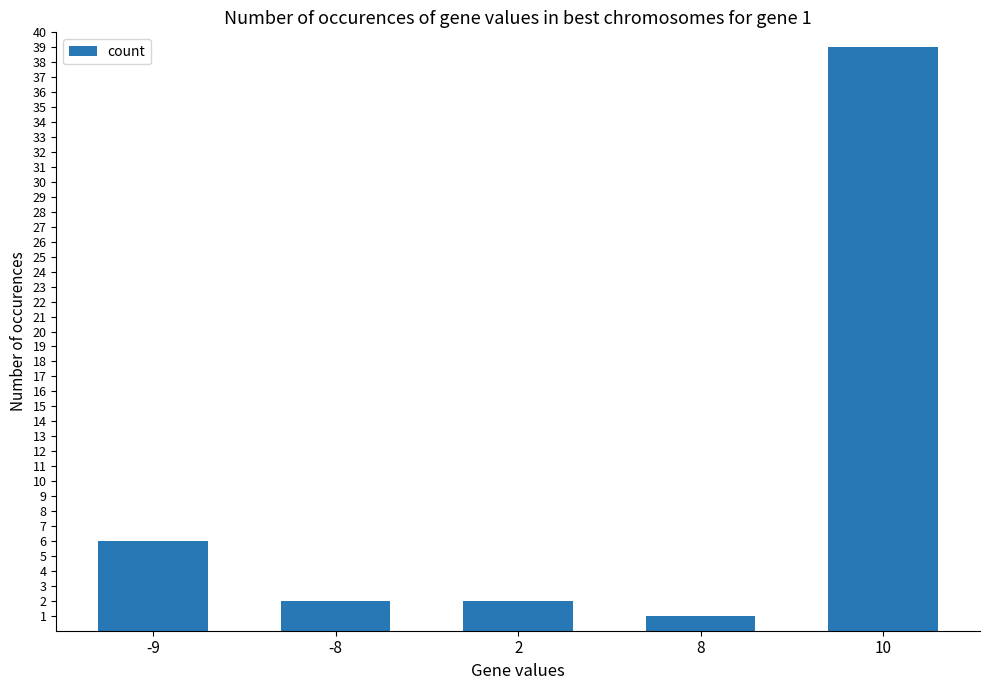

What is the difference between the values at 10 and 8?

38